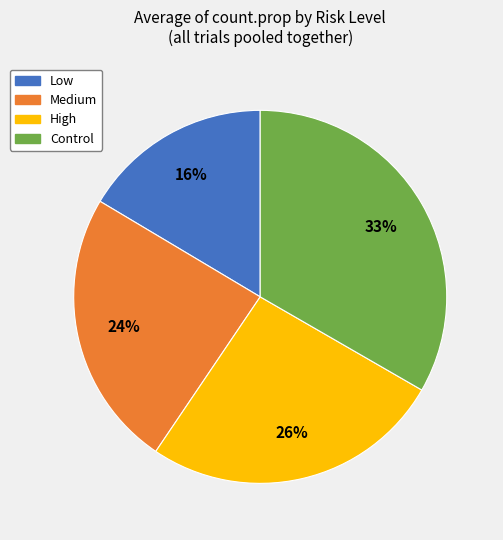

How many slices are in this pie chart?

4